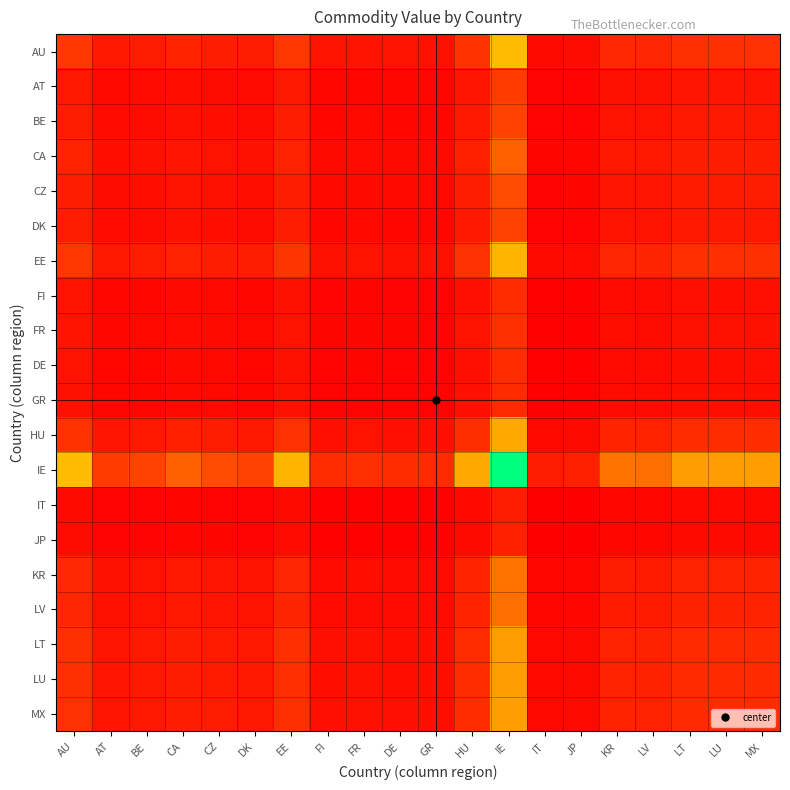

How many distinct data groups are displayed?

20